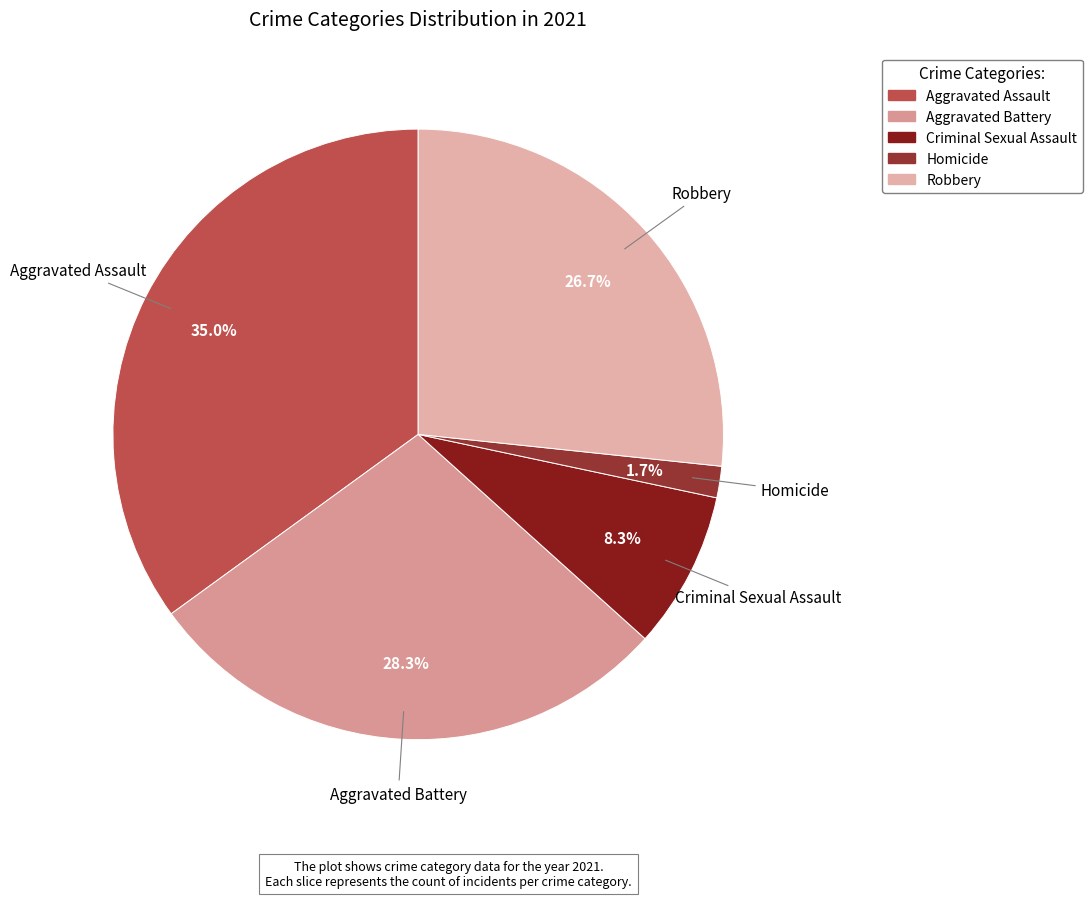

Which category has the biggest portion of the pie?

Aggravated Assault